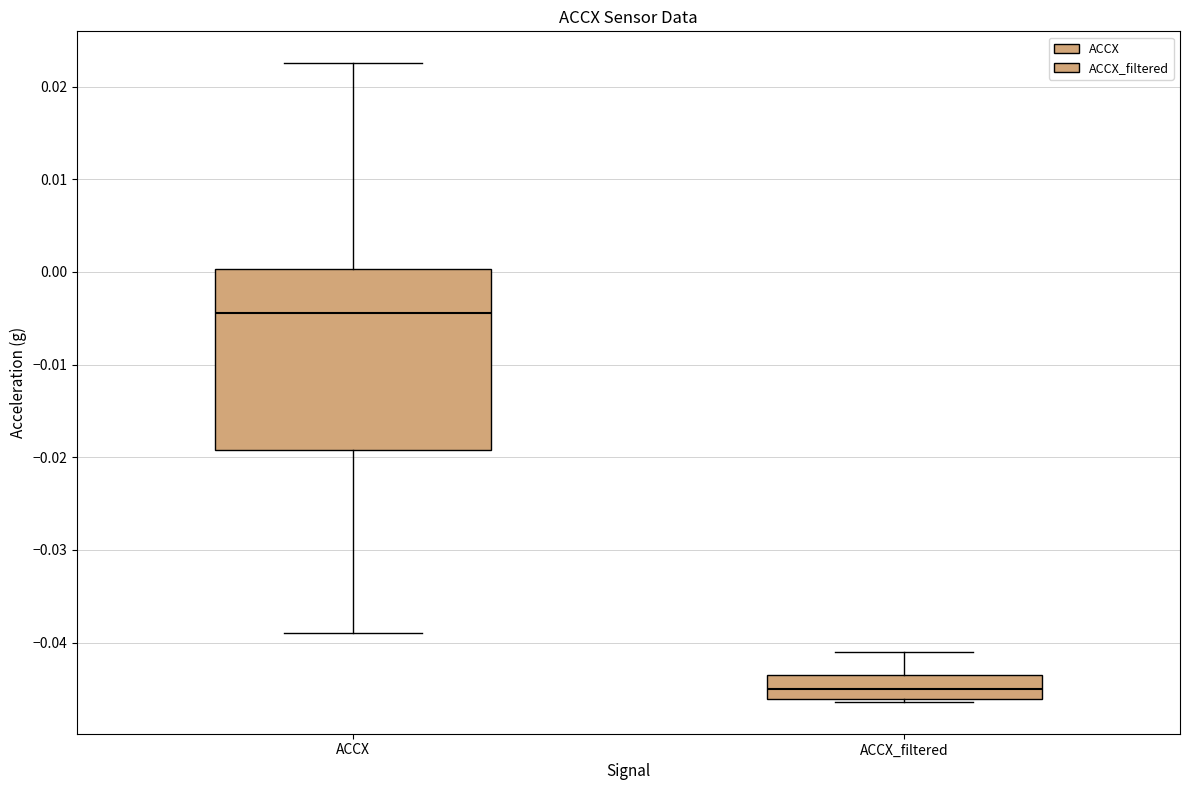

Which box is the tallest, from its lower edge to its upper edge?

ACCX